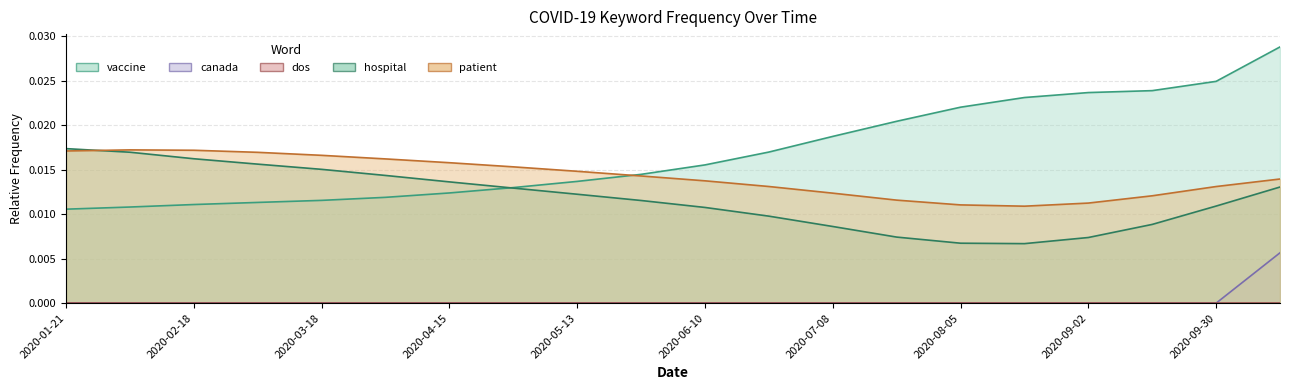

At how many categories does at least one series exceed 0?

20